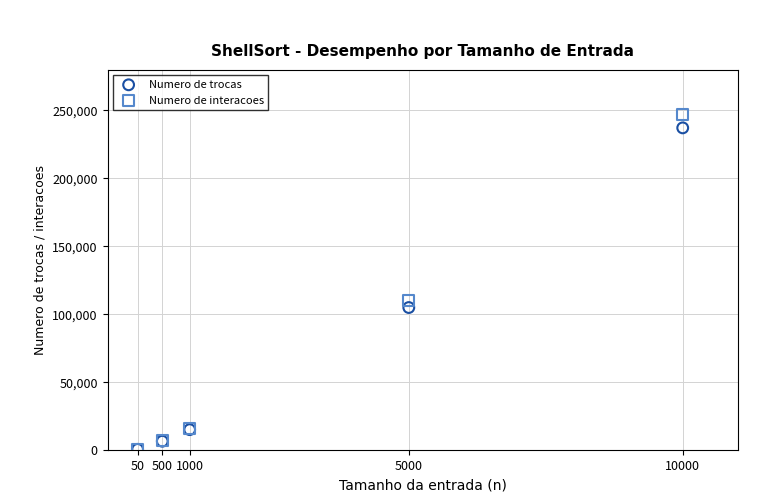

What are all the series names shown in the legend?

Numero de trocas, Numero de interacoes